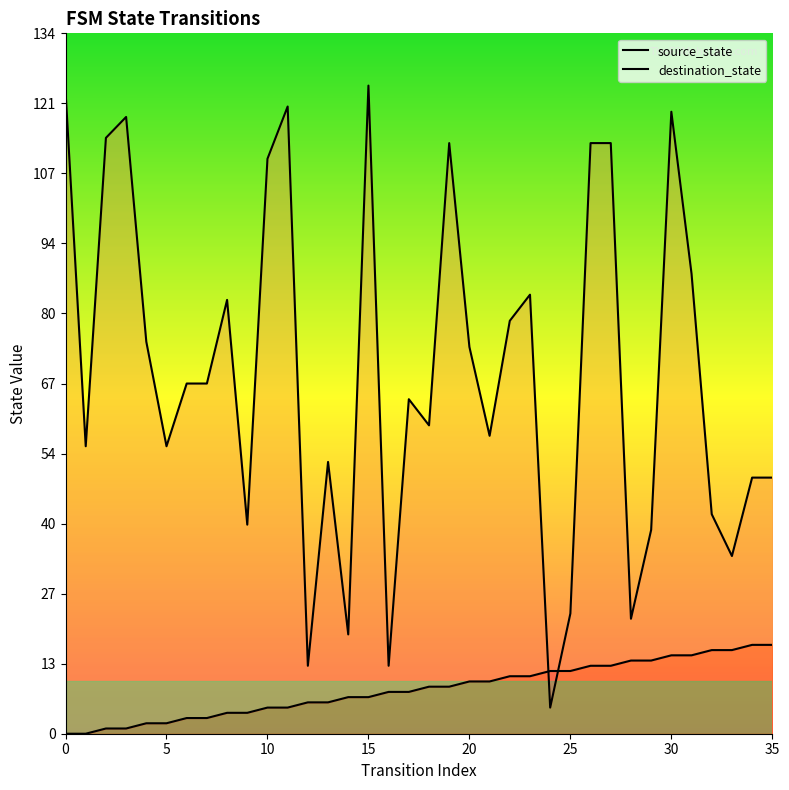

Which series ends up on top after the final intersection of source_state and destination_state?

destination_state